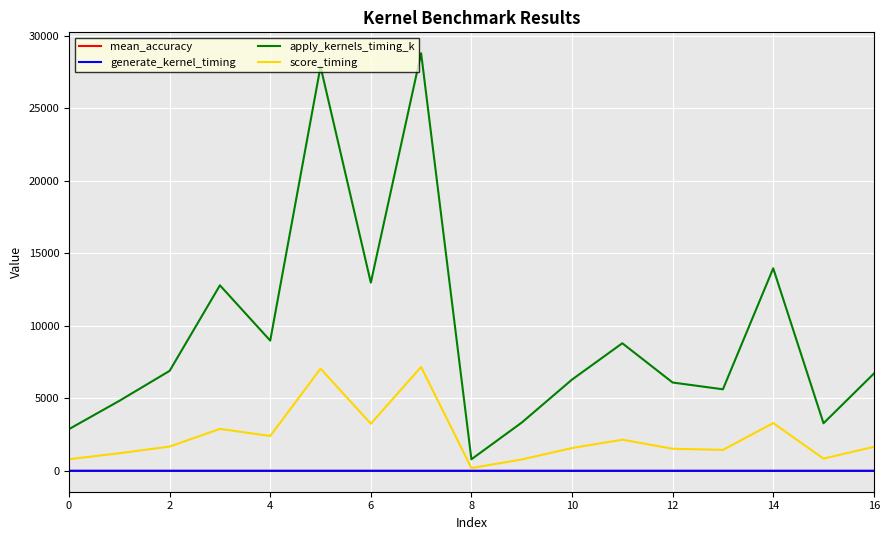

True or false: apply_kernels_timing_k and generate_kernel_timing intersect in this chart.

False